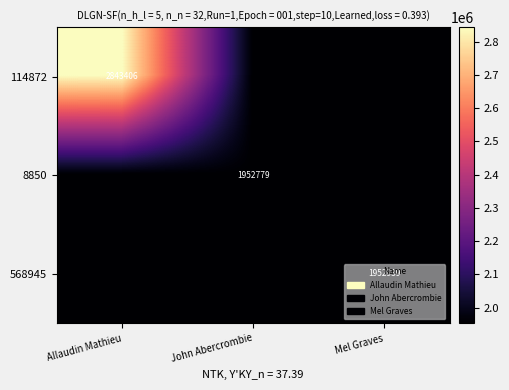

Is the value of 114872 at Allaudin Mathieu greater than the value of 8850 at John Abercrombie?

Yes